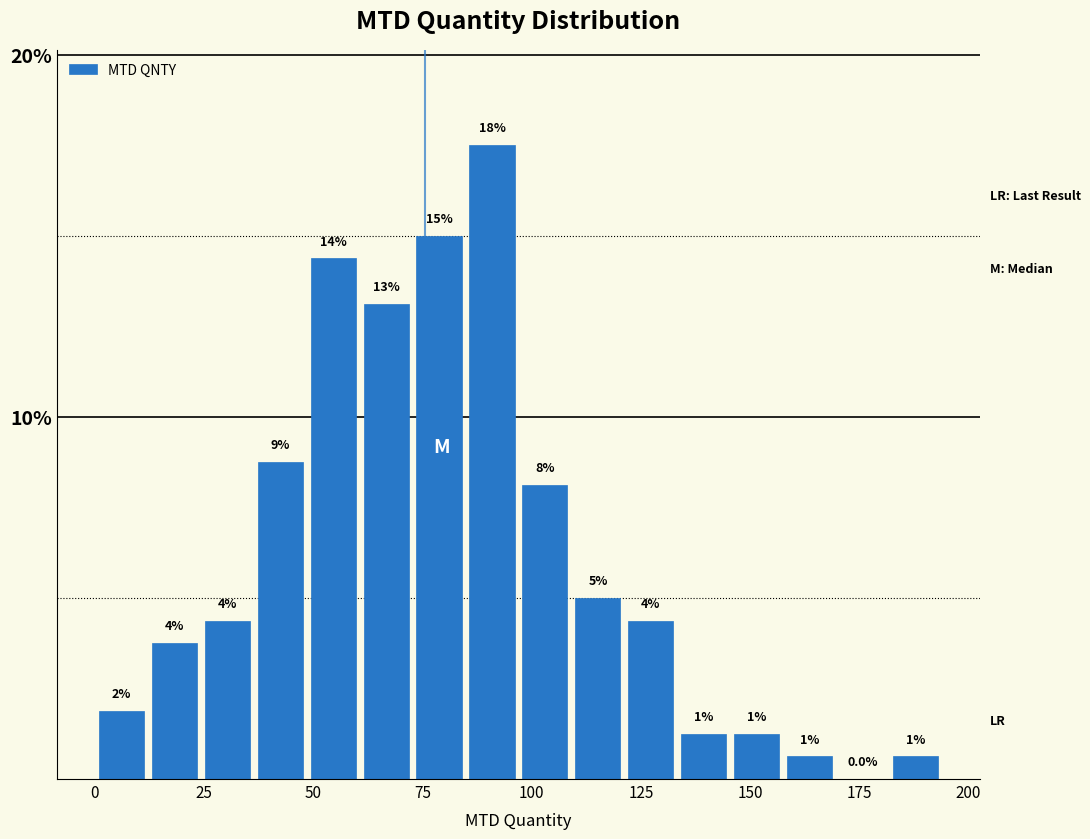

Read against the x-axis, roughly where is the centre of the tallest bar?

90